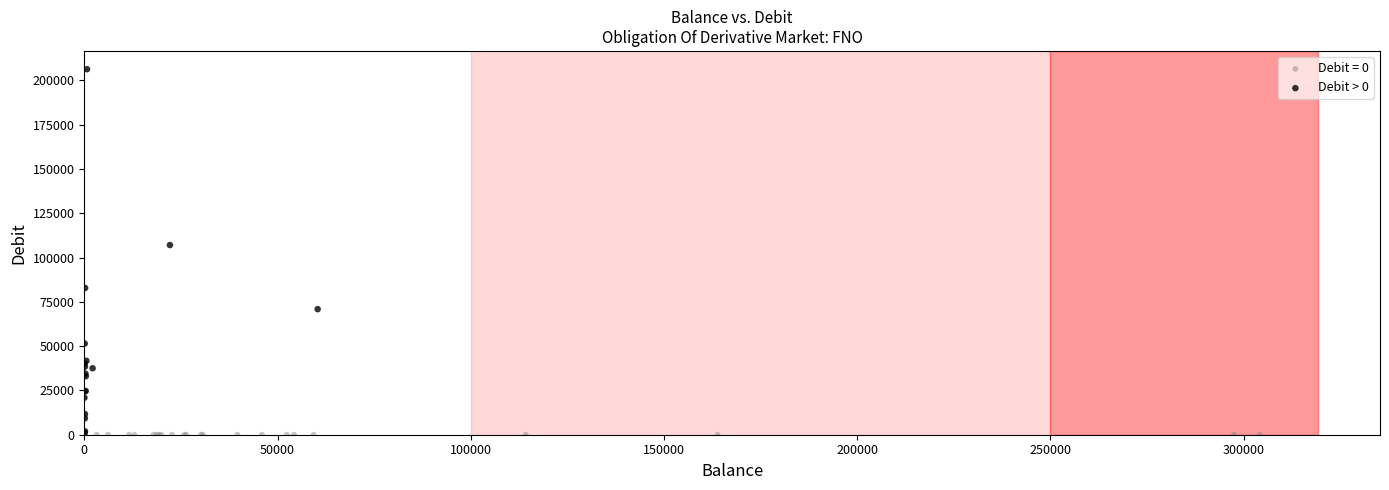

Which series contains the highest Y value?

Debit > 0